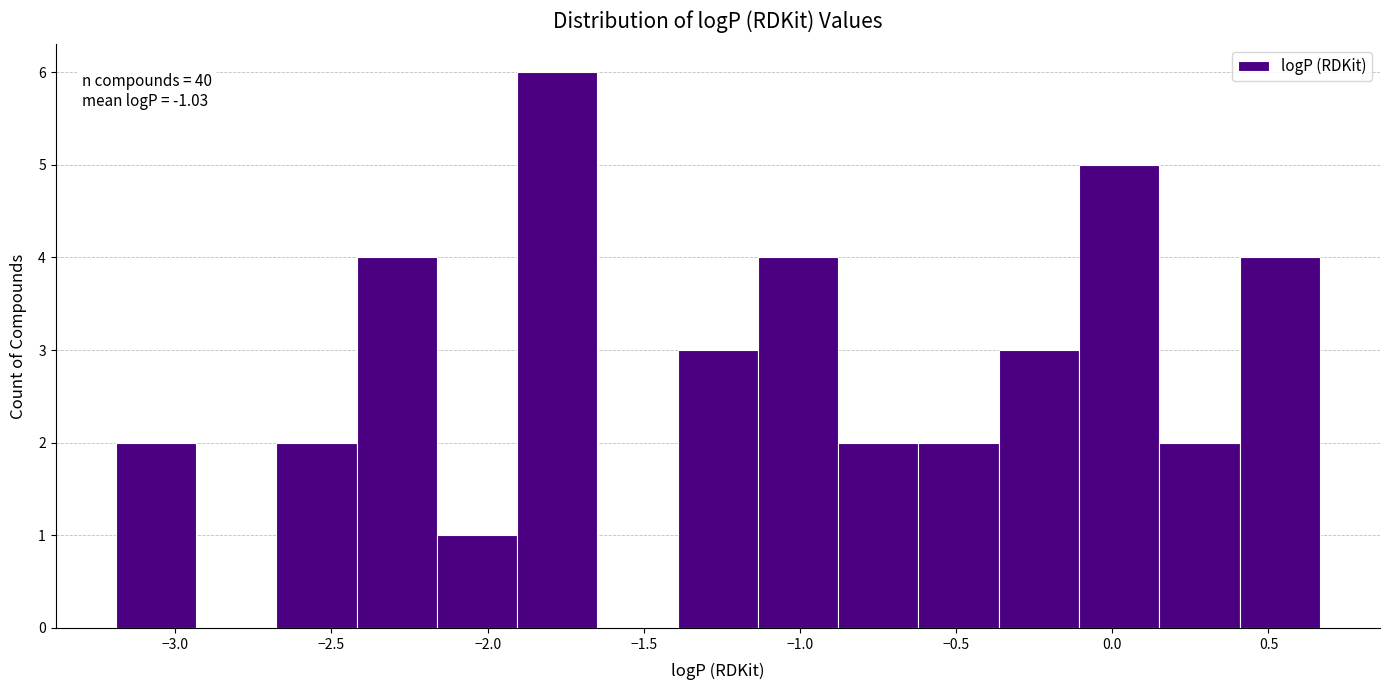

Over which range of the x-axis is the bar tallest?

-1.90 to -1.65